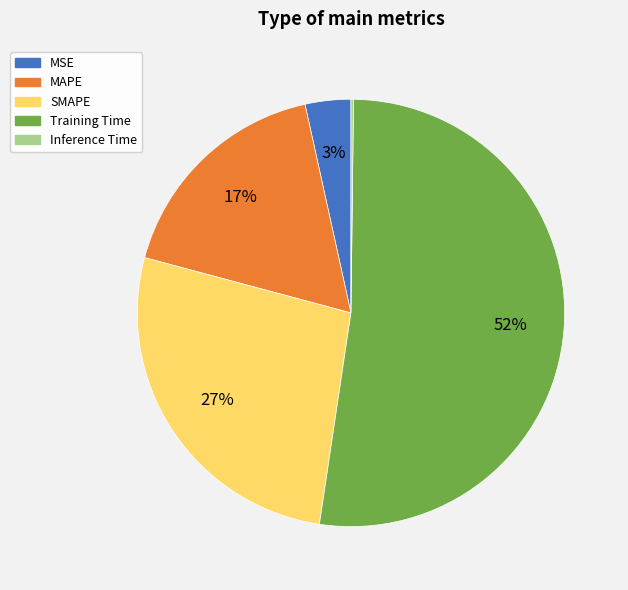

Do SMAPE and Training Time together represent more than half of the pie?

Yes